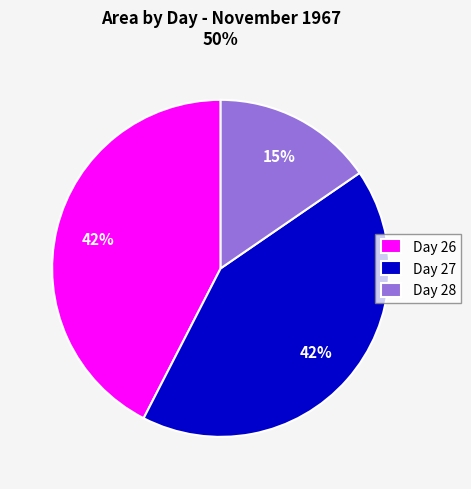

What is the ratio of the value at Day 26 to the value at Day 27?

1.0